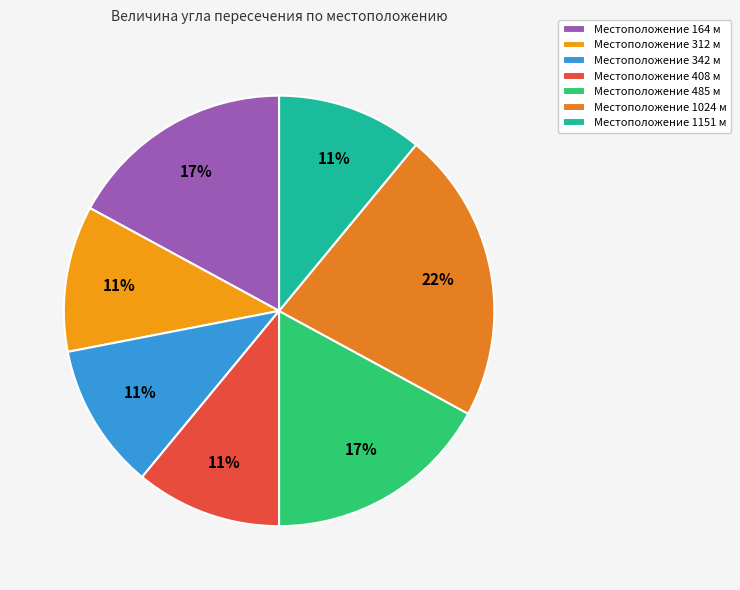

What is the smallest slice in the pie chart?

312